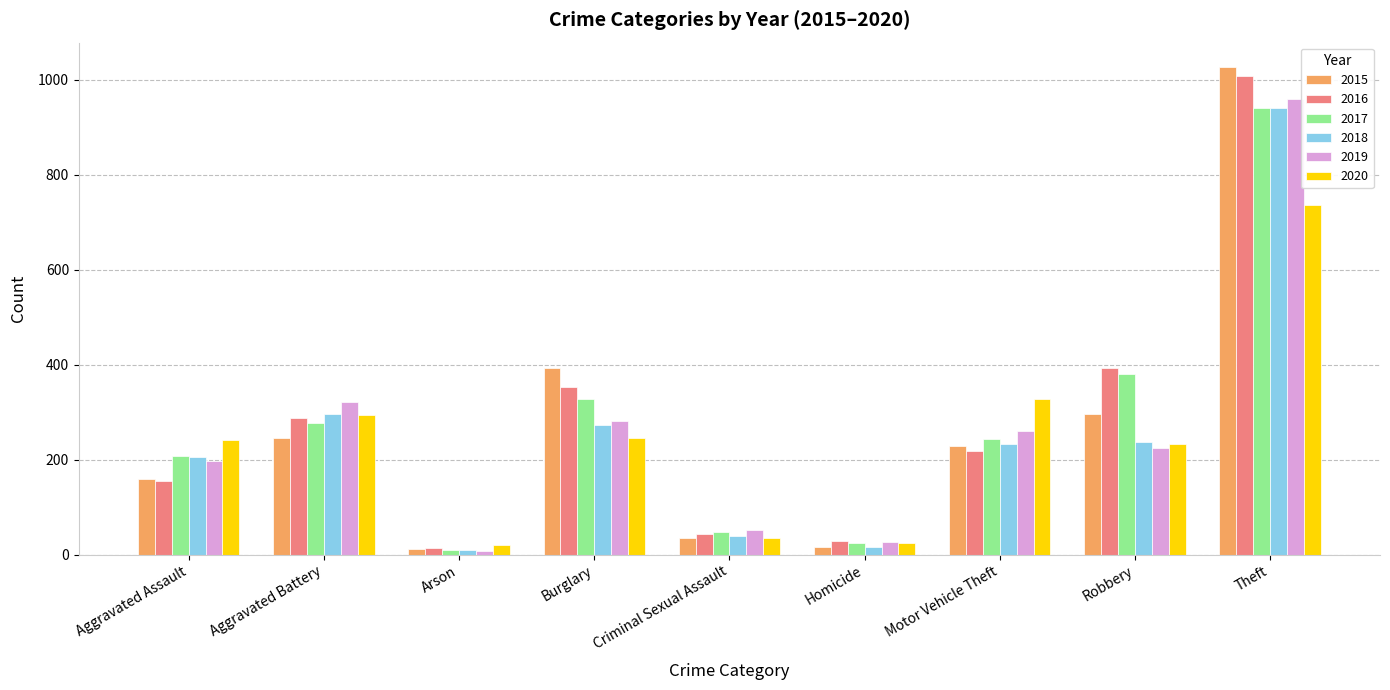

True or false: 2019 has a value of 86 at Robbery.

False